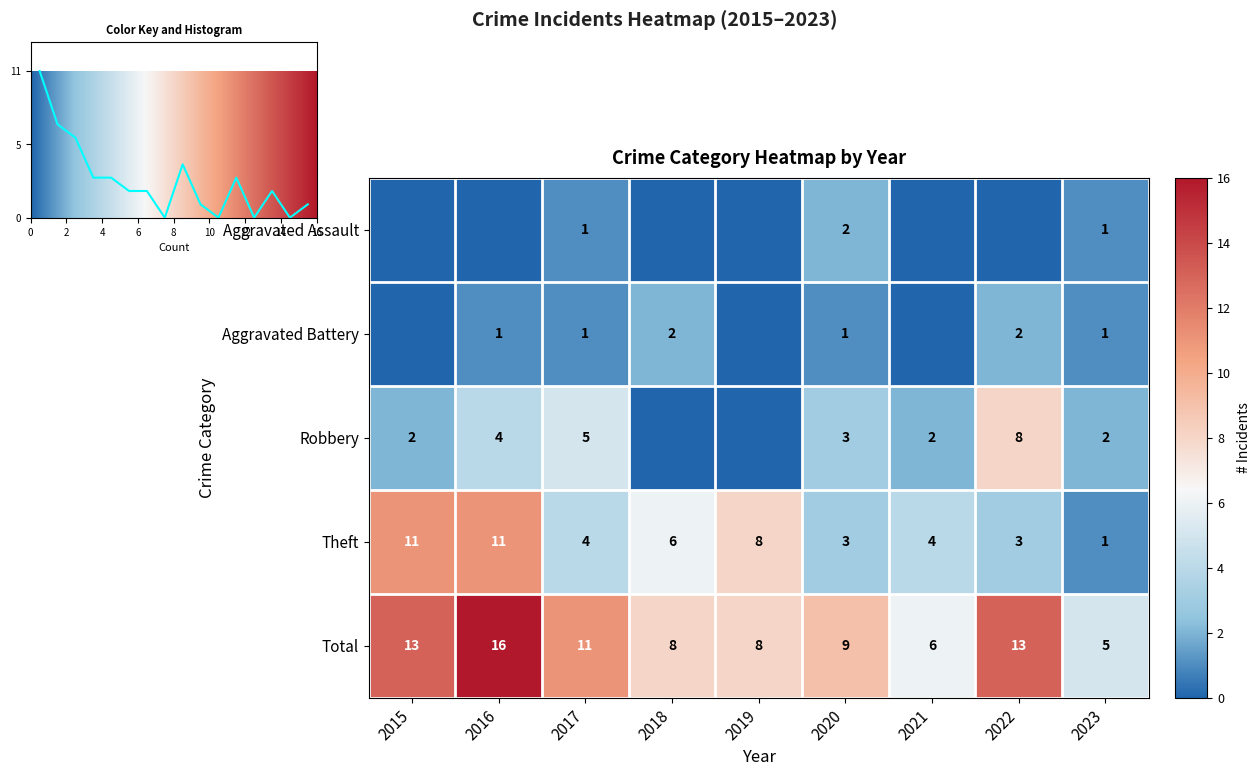

What is the difference between the maximum and minimum values in the Total series?

11